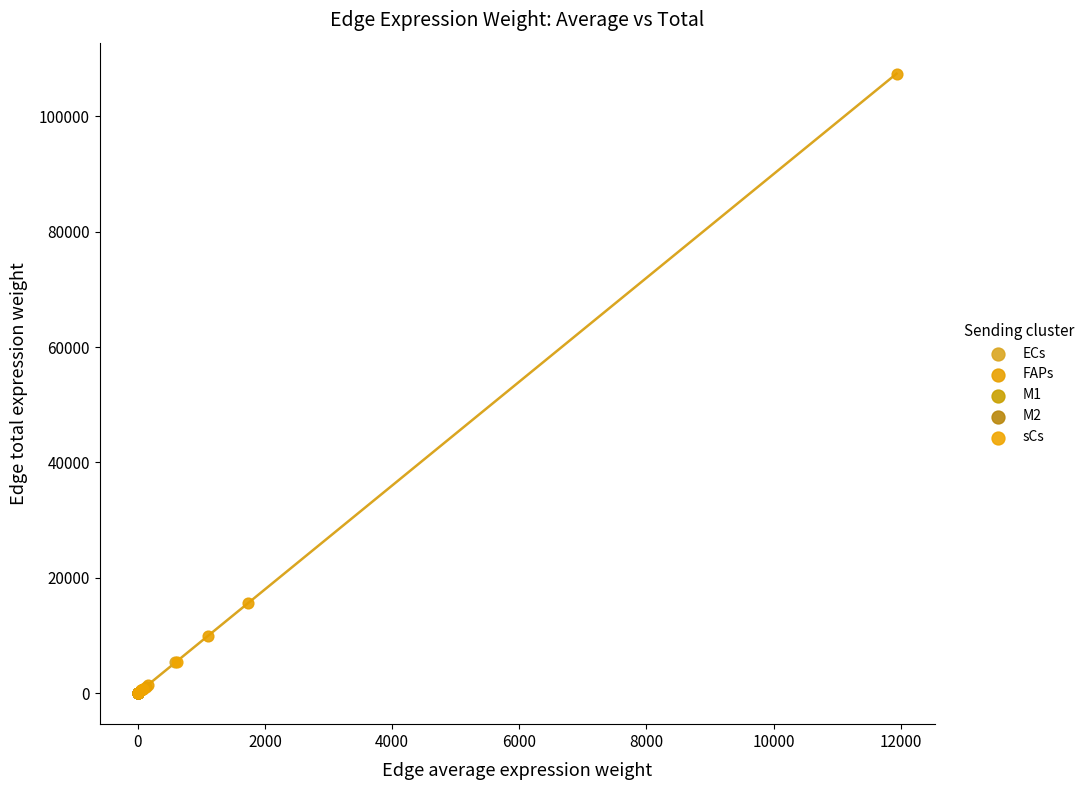

Which series contains the highest Y value?

FAPs